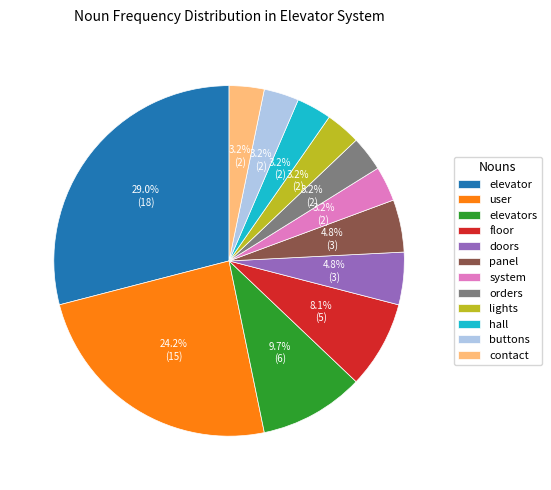

Which has a higher value, buttons or user?

user